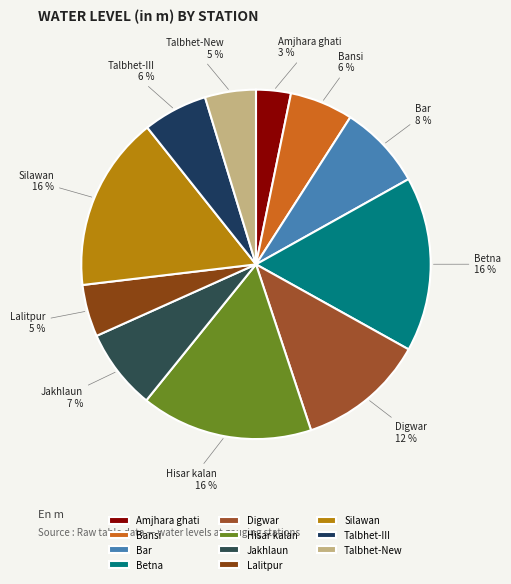

How many segments does this pie chart have?

11